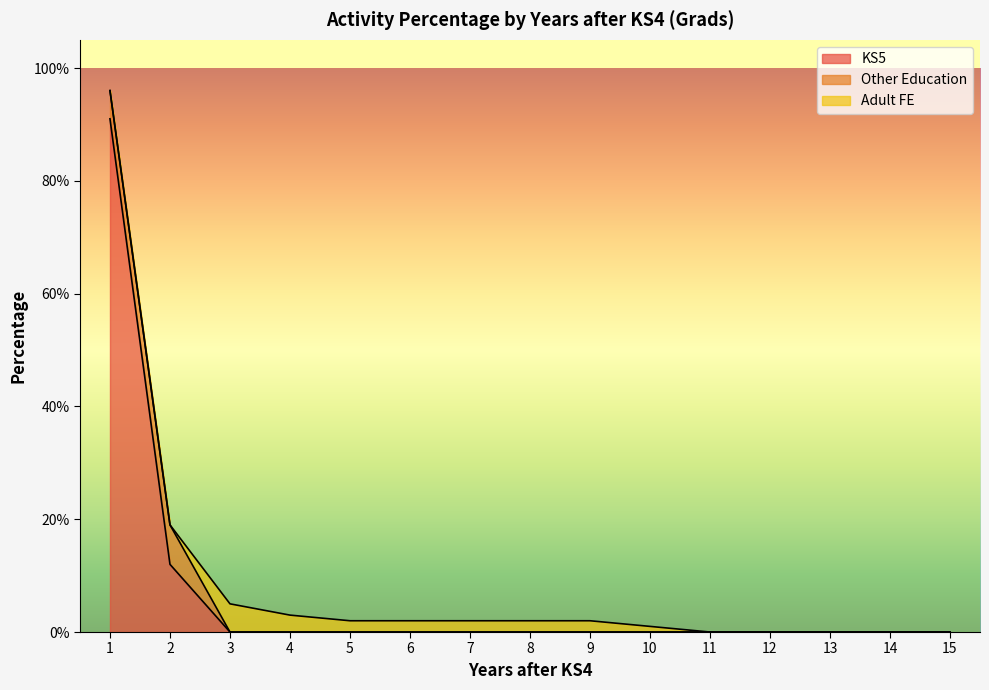

The KS5 series shows 56 at 8. True or false?

False